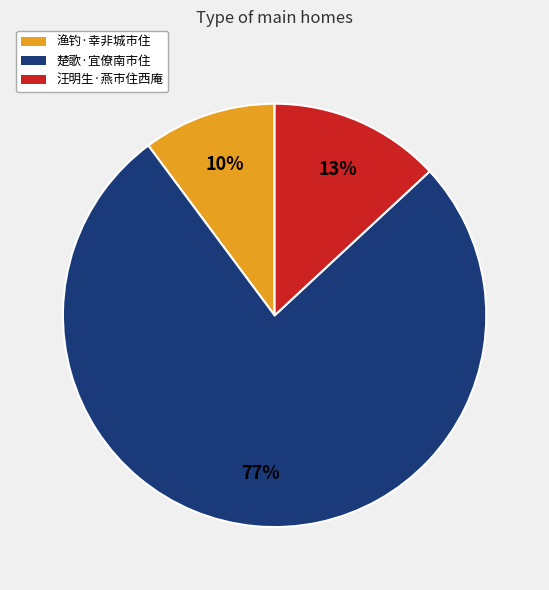

To the nearest percent, what is the difference between the largest and smallest slice percentages?

67%